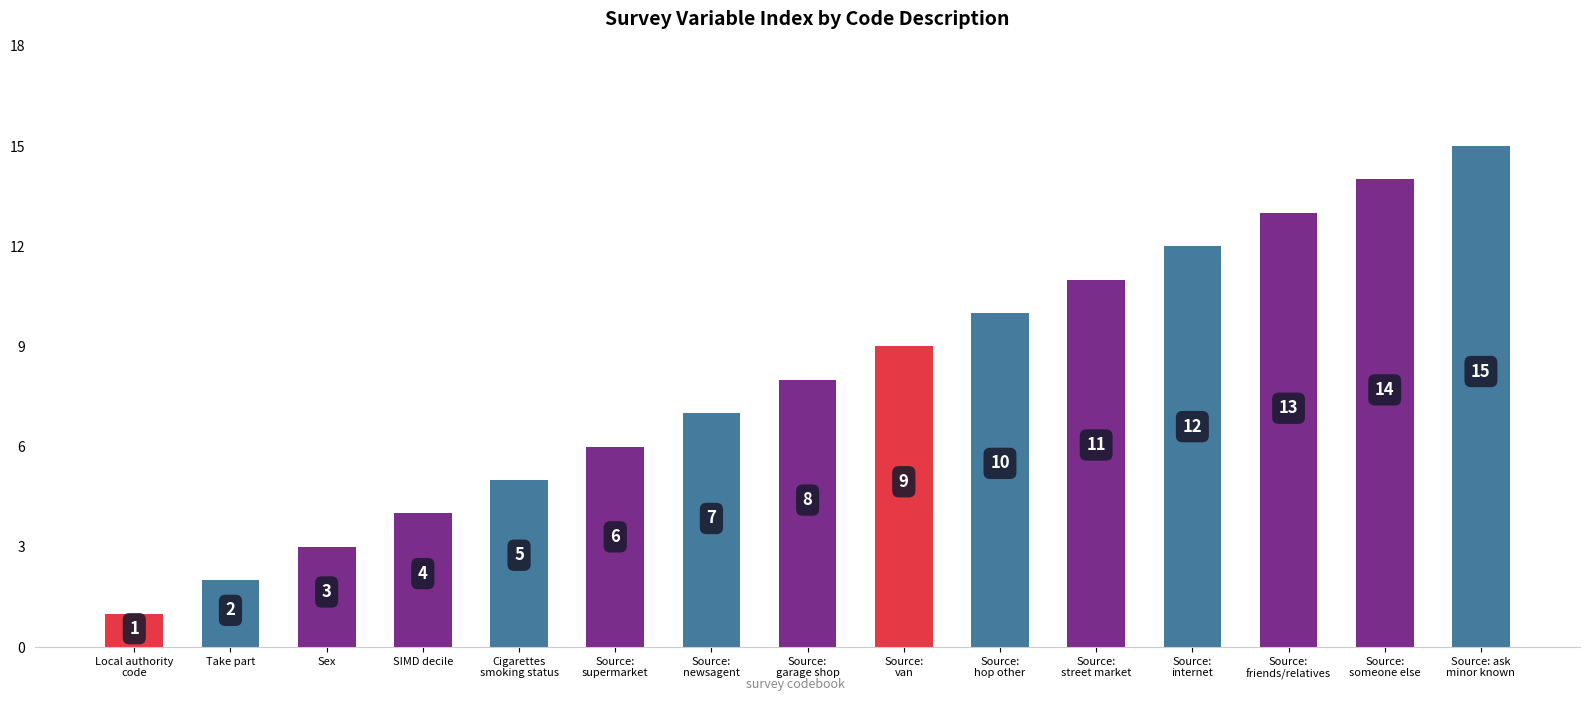

Reading right to left, list all the values displayed in this chart.

15	14	13	12	11	10	9	8	7	6	5	4	3	2	1